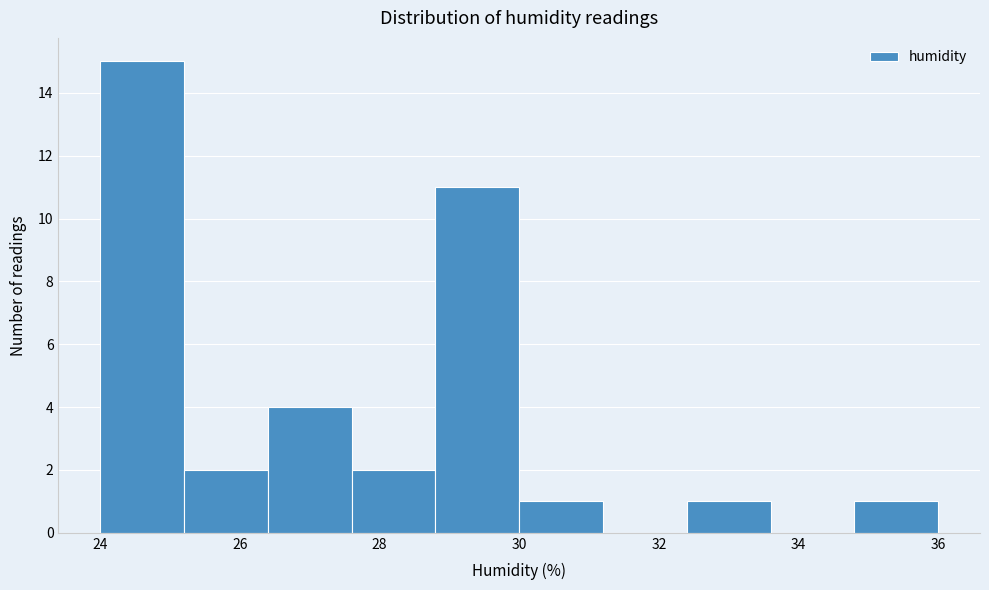

Reading left to right, list every bar in this chart as the range it spans on the x-axis followed by its height. The values are not printed on the chart, so give them approximately, as read against the axis.

24.0 to 25.2: 15
25.2 to 26.4: 2
26.4 to 27.6: 4
27.6 to 28.8: 2
28.8 to 30.0: 11
30.0 to 31.2: 1
31.2 to 32.4: 0
32.4 to 33.6: 1
33.6 to 34.8: 0
34.8 to 36.0: 1